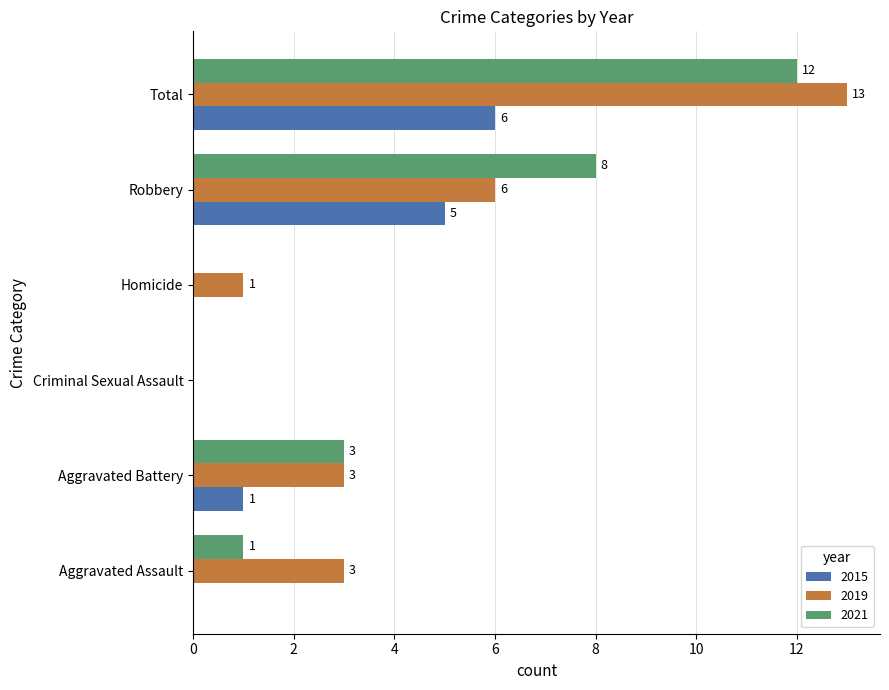

What is the maximum value for 2015?

6